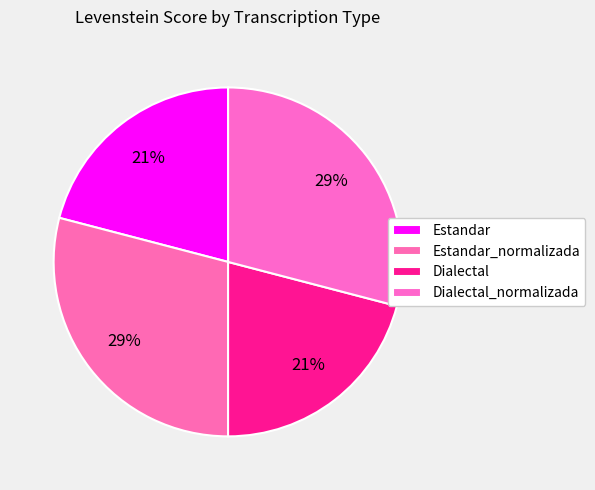

How many slices are in this pie chart?

4